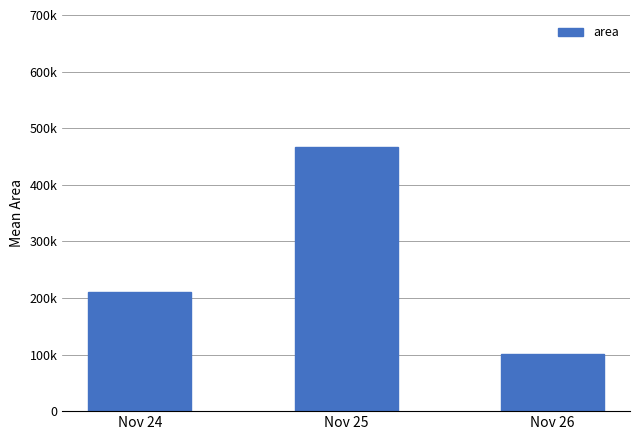

Read the value at Nov 26.

101000.0